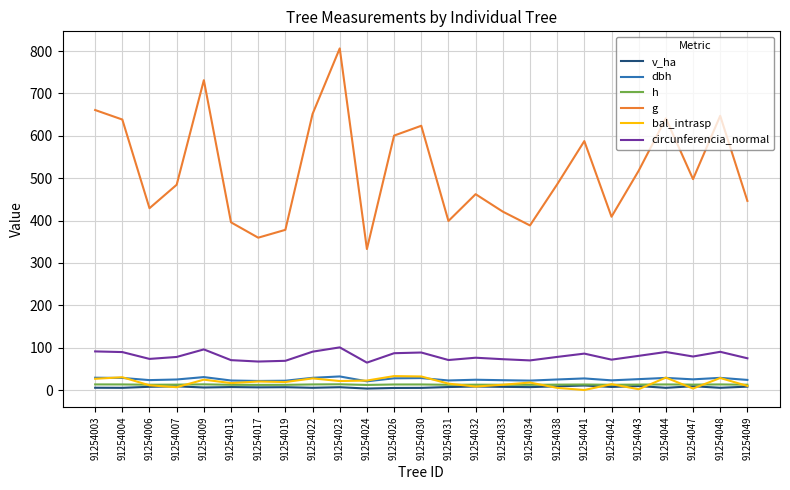

Which series has the largest range (max minus min)?

g